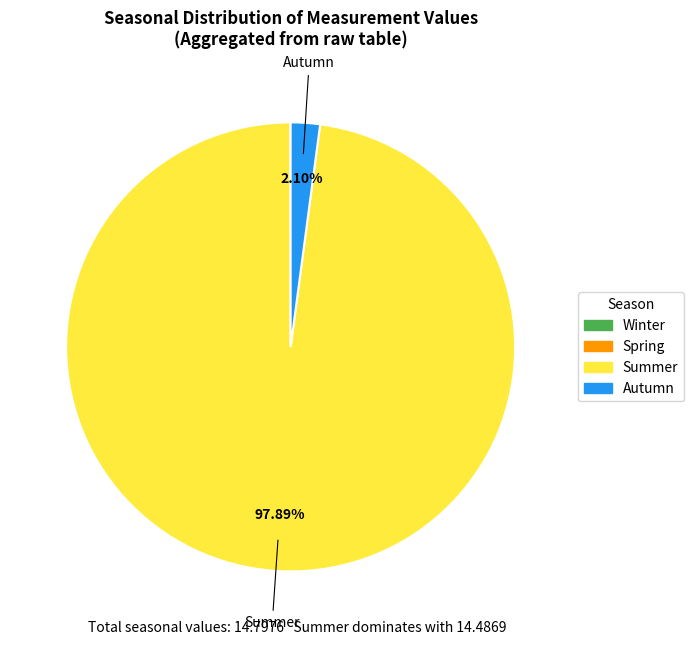

Do Summer and Autumn together represent more than half of the pie?

Yes